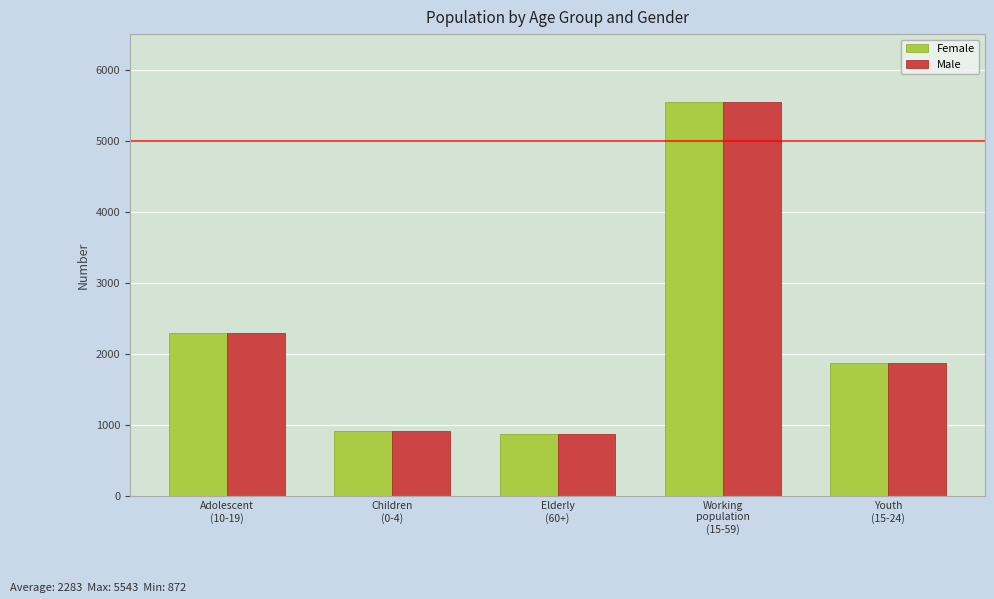

What position from the left is Adolescent
(10-19)?

1